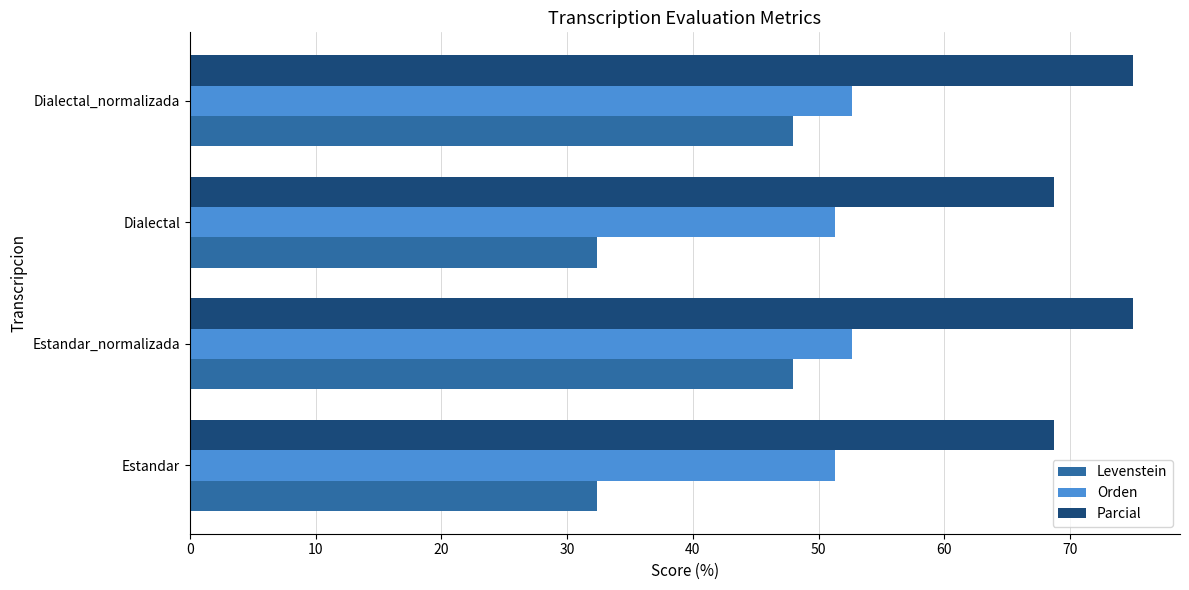

Rank the series by their maximum value, from lowest to highest.

Levenstein, Orden, Parcial